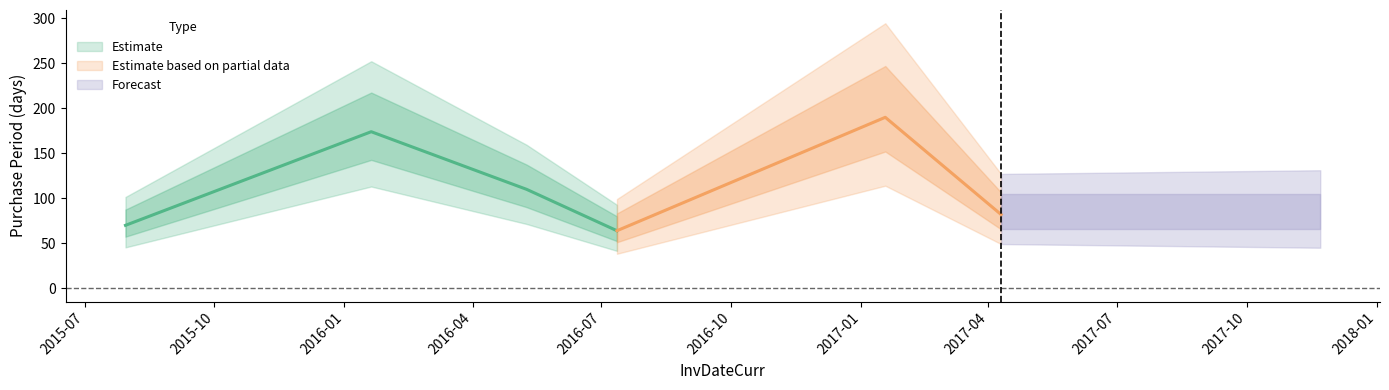

The value at 2015-07-30 is 46. True or false?

False